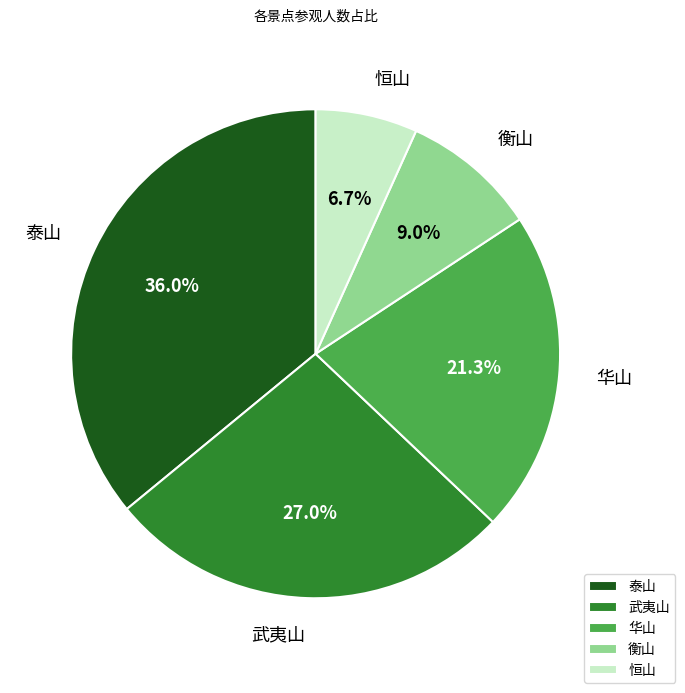

To the nearest percent, what portion does 华山 represent?

21%